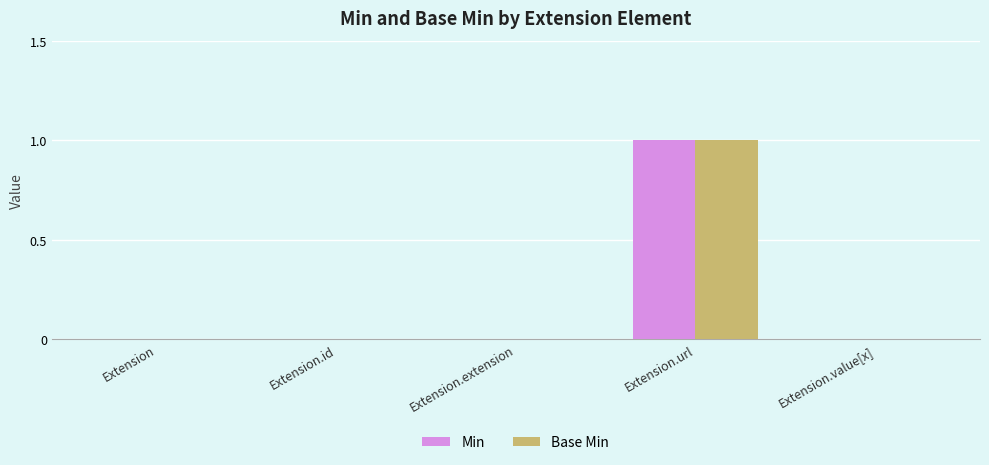

Does the chart contain stacked bars?

No